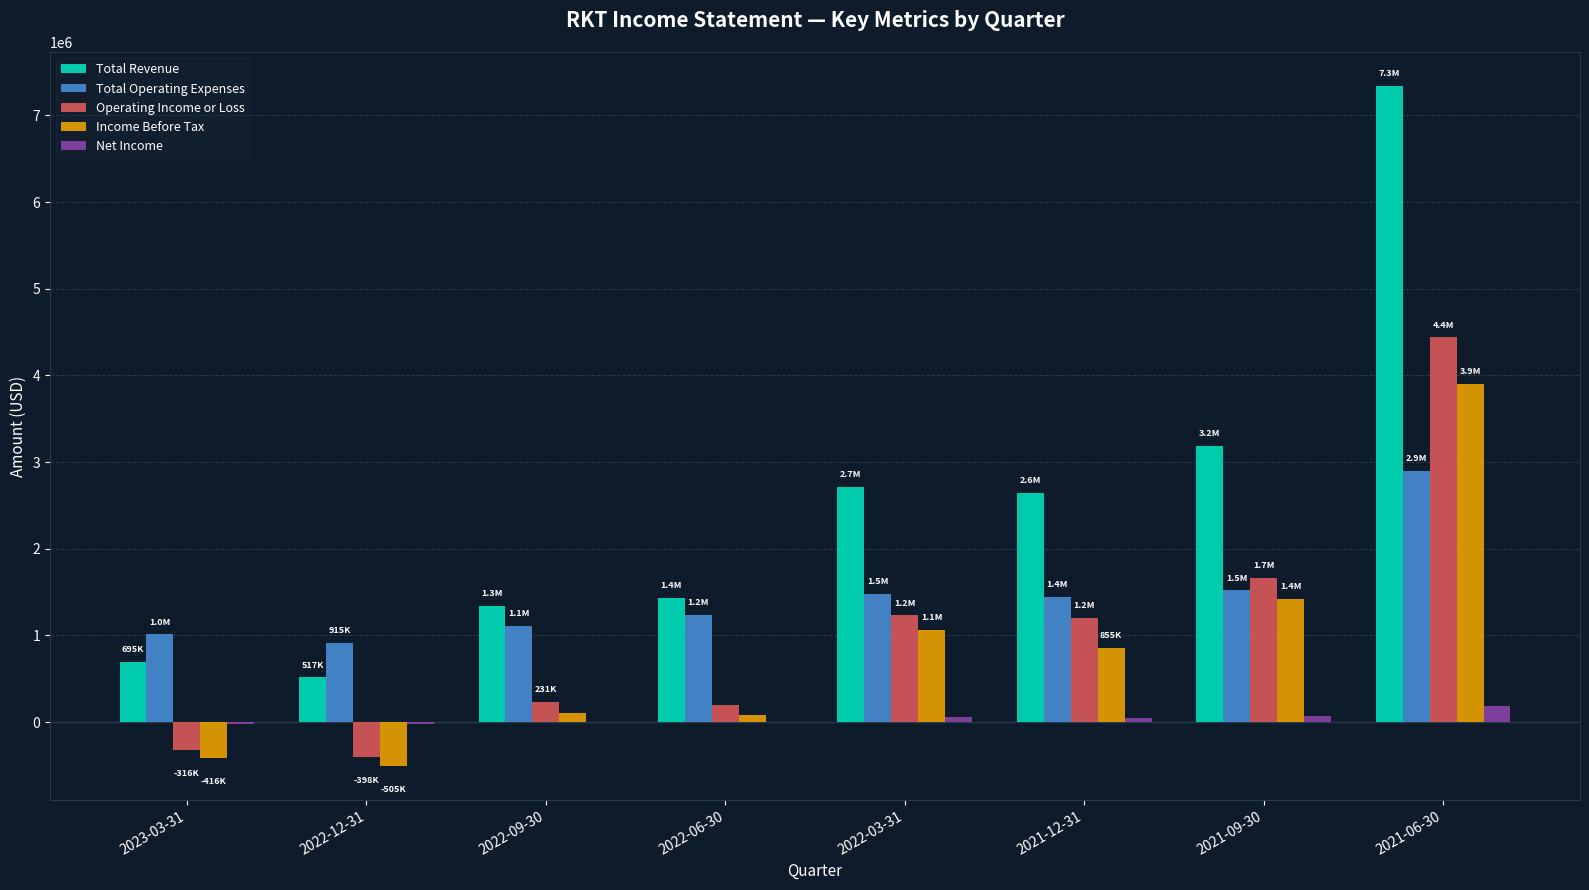

The value of Operating Income or Loss at 2022-09-30 is 230900. True or false?

True